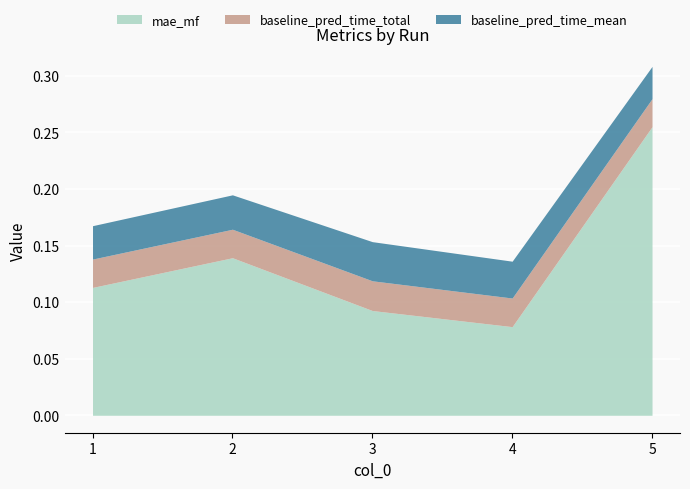

At which label does mae_mf reach its peak?

5